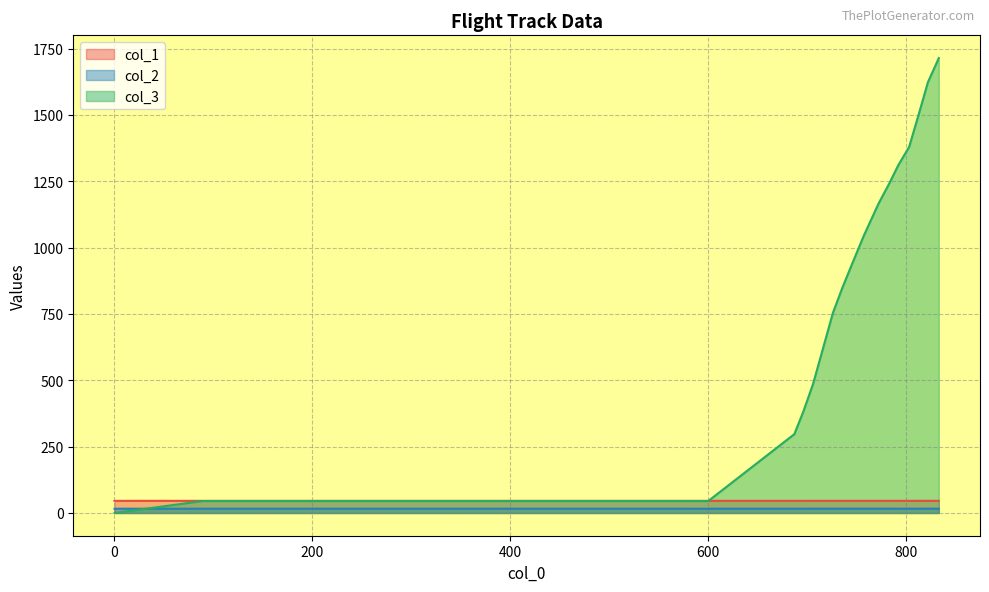

Which series has the largest range (max minus min)?

col_3